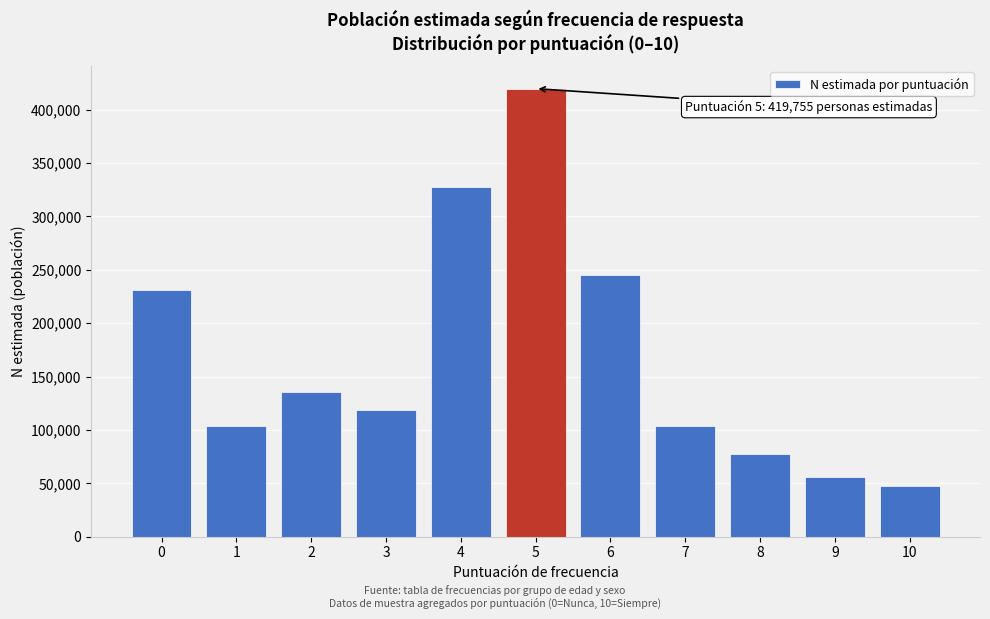

What is the change in value from 6 to 9?

-189225